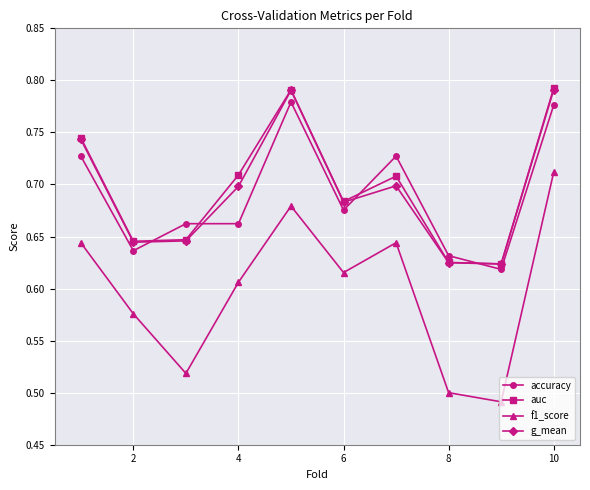

Count the auc values in the range 0 to 1.

10